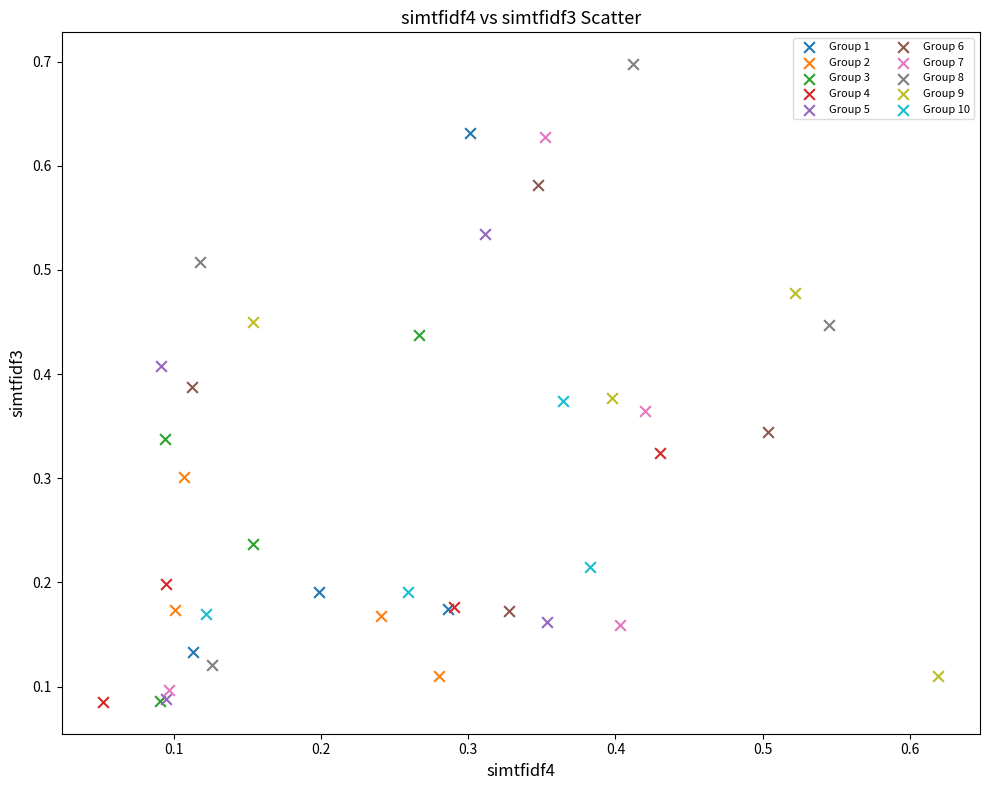

Which series reaches the maximum Y coordinate?

Group 8